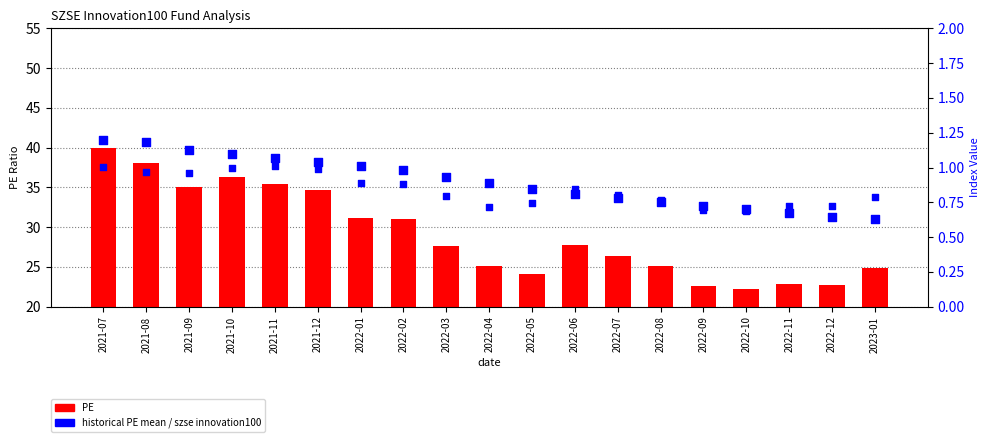

Which series reaches the minimum Y coordinate?

szse innovation100